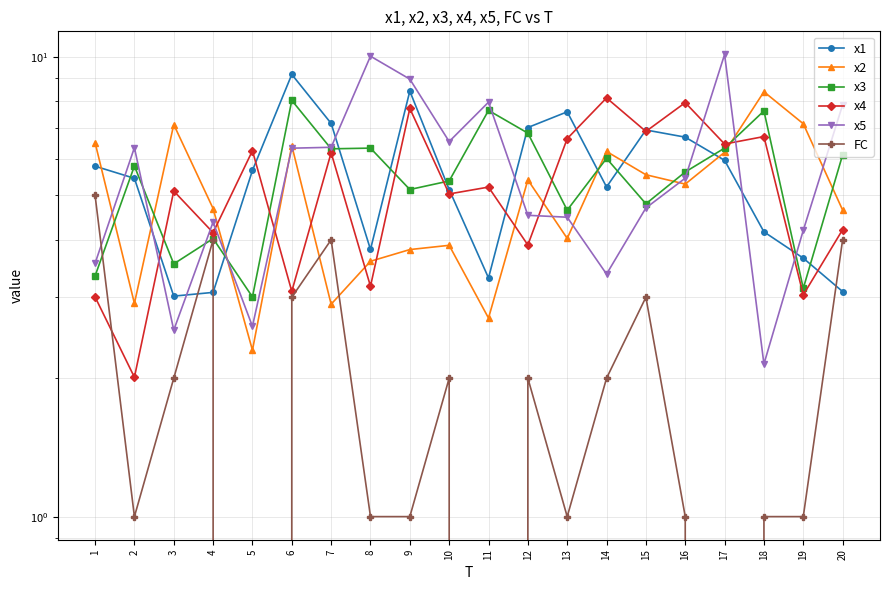

Which label corresponds to the largest value in the chart?

17